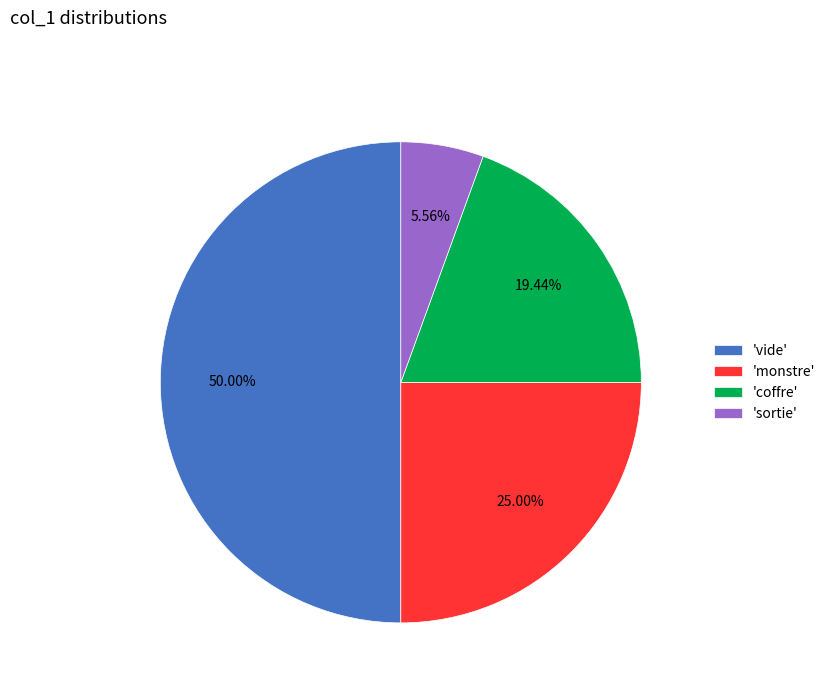

Is the sum of 'vide' and 'sortie' greater than half?

Yes